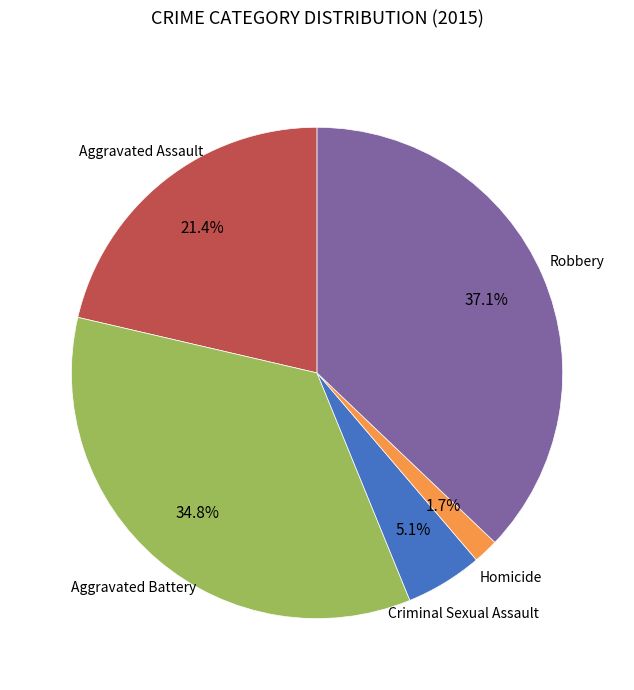

Does any single category account for the majority?

No